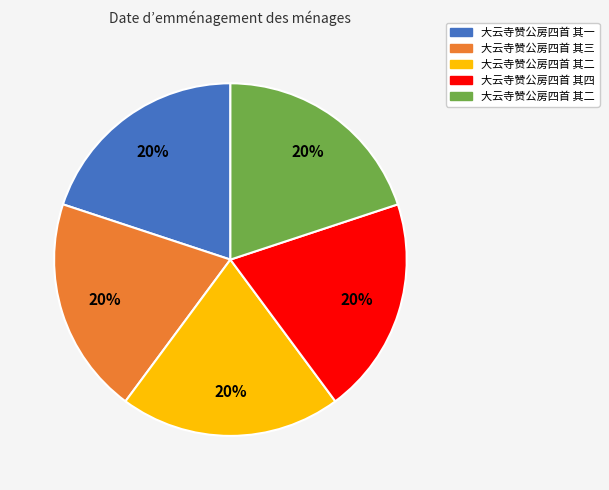

To the nearest percent, what is the average slice percentage?

20%